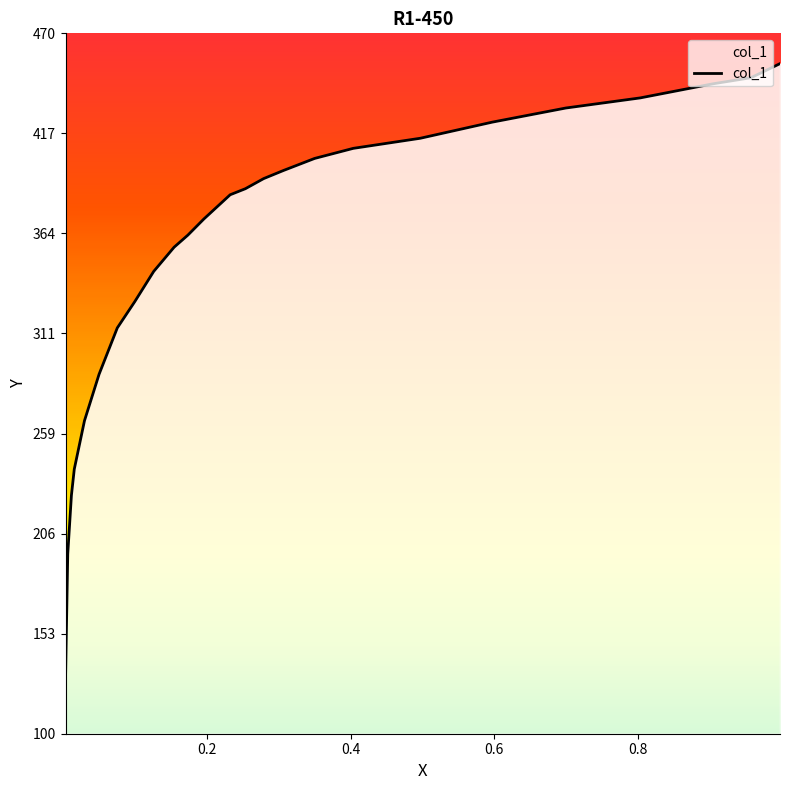

Rank the categories by value from highest to lowest.

0.998, 0.9807, 0.9574, 0.9047, 0.8032, 0.6998, 0.5974, 0.497, 0.4037, 0.3499, 0.3063, 0.2789, 0.2535, 0.2323, 0.1957, 0.1734, 0.1542, 0.1258, 0.0994, 0.0751, 0.0497, 0.0294, 0.0152, 0.0112, 0.0061, 0.003